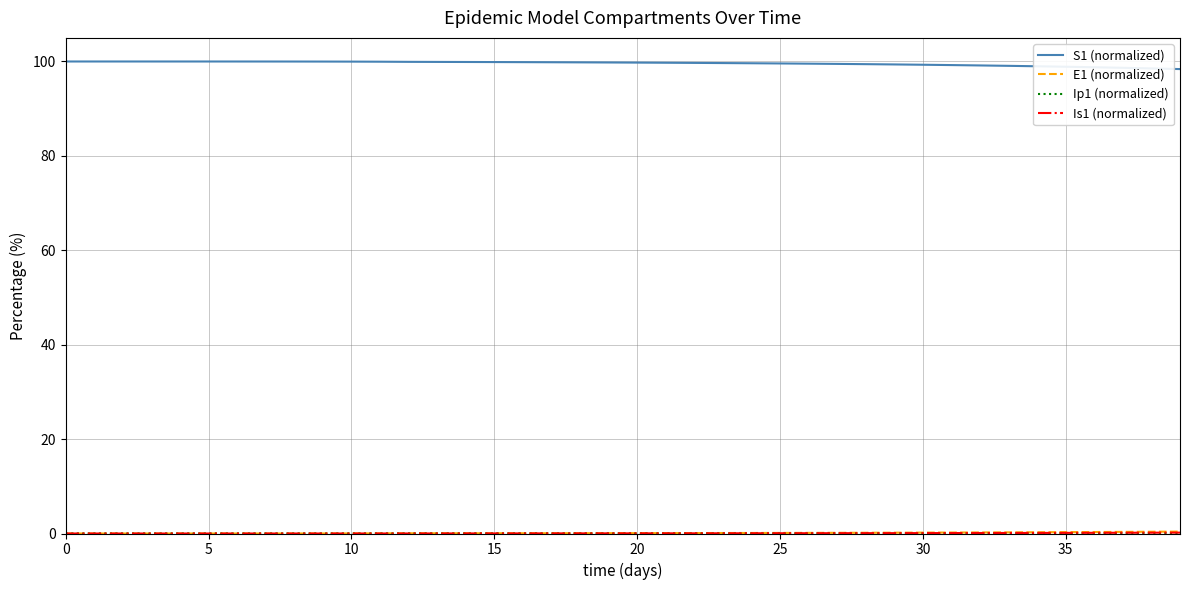

What is the highest value of the S1 (normalized) series?

100.0